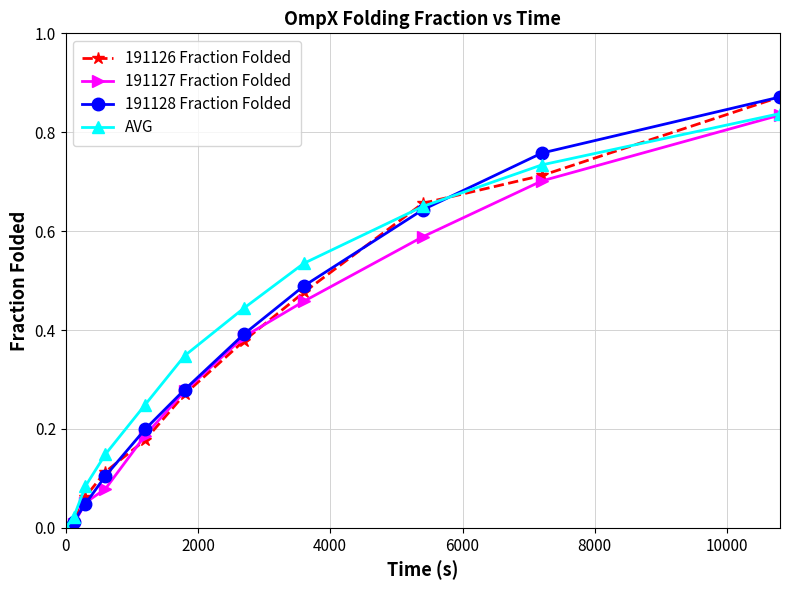

How many lines are shown in the chart?

4